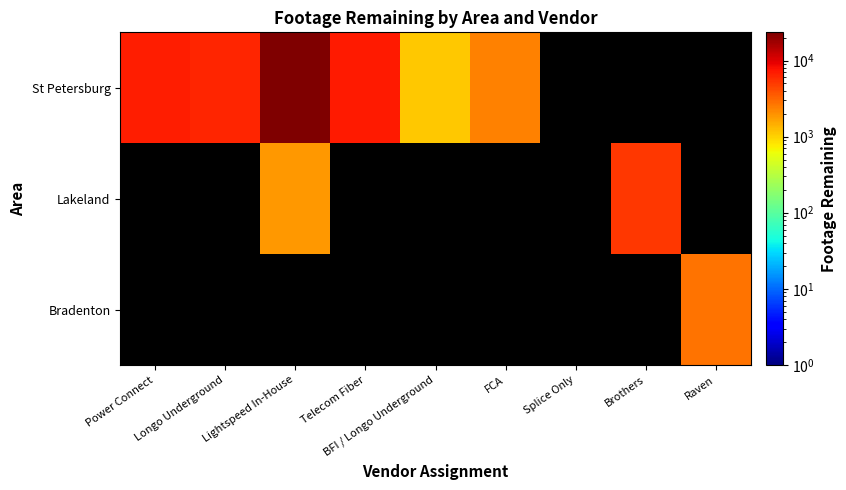

Which label corresponds to the smallest value in the chart?

BFI / Longo Underground